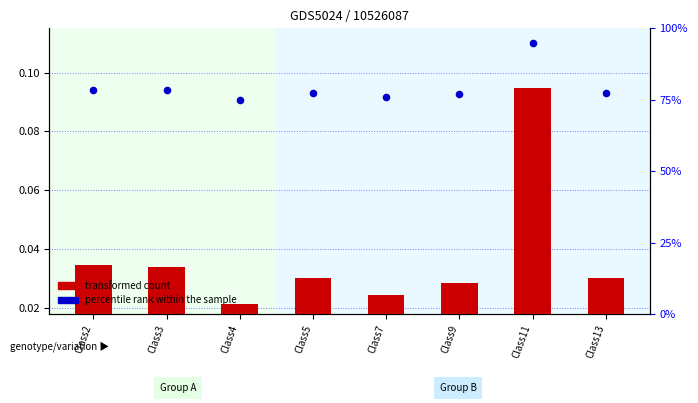

What is the total value across all series at Class11?

95.1